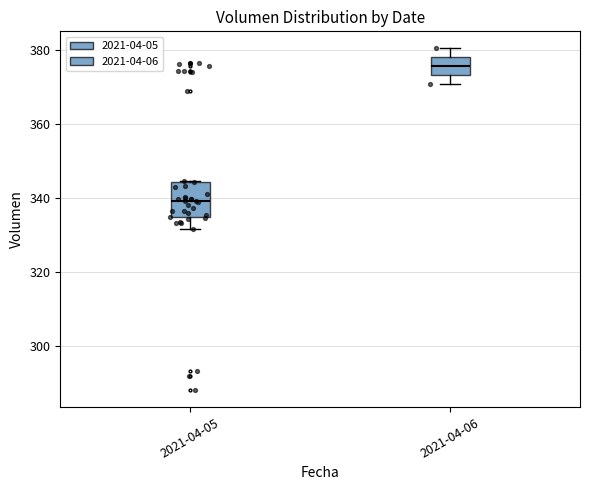

Reading left to right, read every box against the y-axis: the position of its median line, the range the box covers, and the ends of its whiskers. The values are not printed on the chart, so give them approximately, as read against the axis.

2021-04-05: median 340, box 334 to 344, whiskers 332 to 344
2021-04-06: median 376, box 374 to 378, whiskers 370 to 380